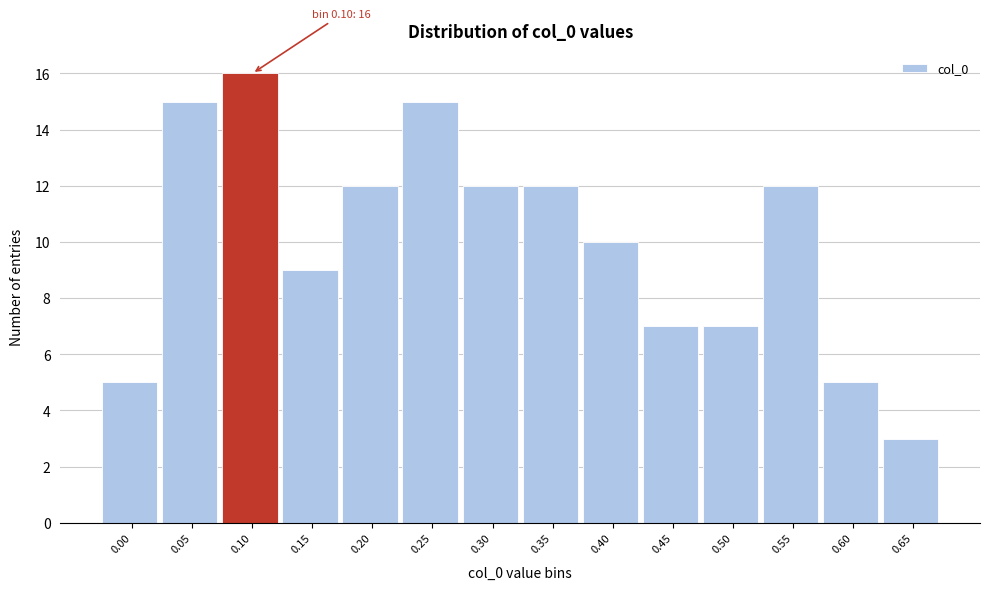

Reading left to right, extract all data points from this chart.

0.00=5	0.05=15	0.10=16	0.15=9	0.20=12	0.25=15	0.30=12	0.35=12	0.40=10	0.45=7	0.50=7	0.55=12	0.60=5	0.65=3